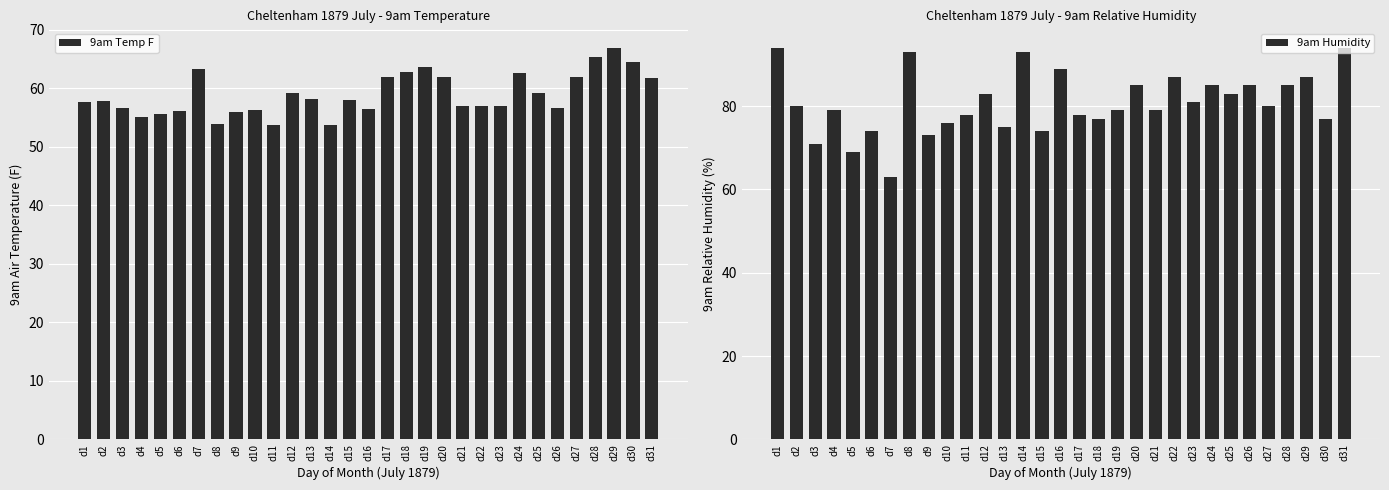

Reading right to left, transcribe all the data shown in this chart.

9am Temp F: d31=61.8	d30=64.5	d29=66.9	d28=65.3	d27=62.0	d26=56.6	d25=59.2	d24=62.6	d23=57.0	d22=57.0	d21=57.0	d20=62.0	d19=63.6	d18=62.8	d17=62.0	d16=56.4	d15=58.0	d14=53.8	d13=58.2	d12=59.2	d11=53.8	d10=56.3	d9=56.0	d8=53.9	d7=63.3	d6=56.2	d5=55.6	d4=55.1	d3=56.6	d2=57.8	d1=57.6
9am Humidity: d31=94.0	d30=77.0	d29=87.0	d28=85.0	d27=80.0	d26=85.0	d25=83.0	d24=85.0	d23=81.0	d22=87.0	d21=79.0	d20=85.0	d19=79.0	d18=77.0	d17=78.0	d16=89.0	d15=74.0	d14=93.0	d13=75.0	d12=83.0	d11=78.0	d10=76.0	d9=73.0	d8=93.0	d7=63.0	d6=74.0	d5=69.0	d4=79.0	d3=71.0	d2=80.0	d1=94.0